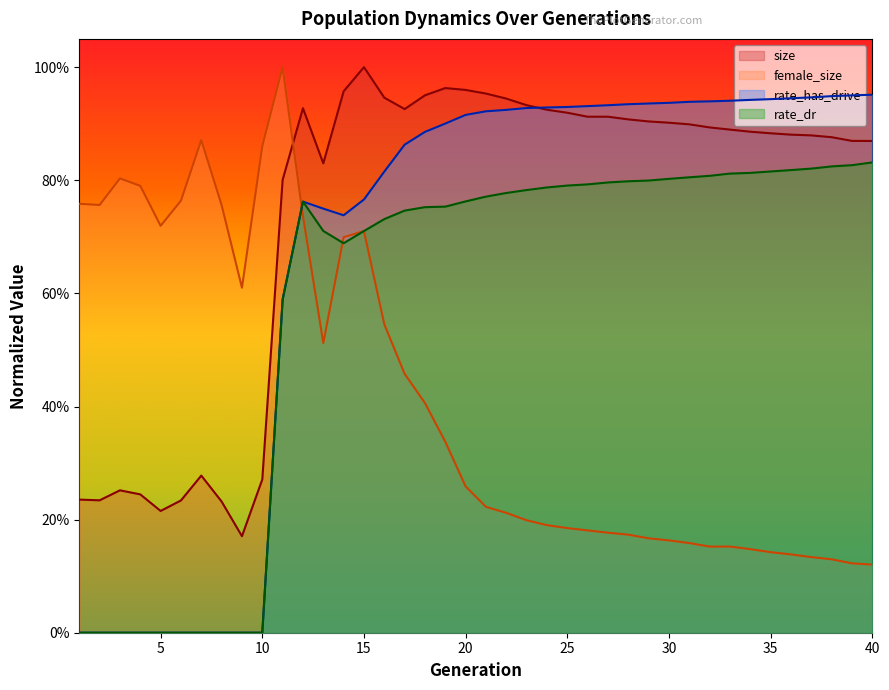

List the labels in order of rate_dr value, smallest first.

1, 2, 3, 4, 5, 6, 7, 8, 9, 10, 11, 14, 15, 13, 16, 17, 18, 19, 12, 20, 21, 22, 23, 24, 25, 26, 27, 28, 29, 30, 31, 32, 33, 34, 35, 36, 37, 38, 39, 40